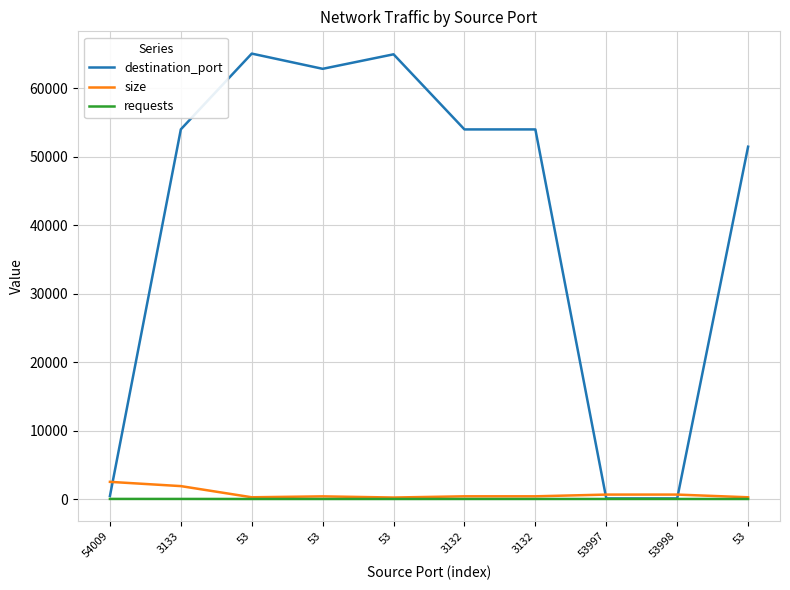

True or false: destination_port and size intersect in this chart.

True